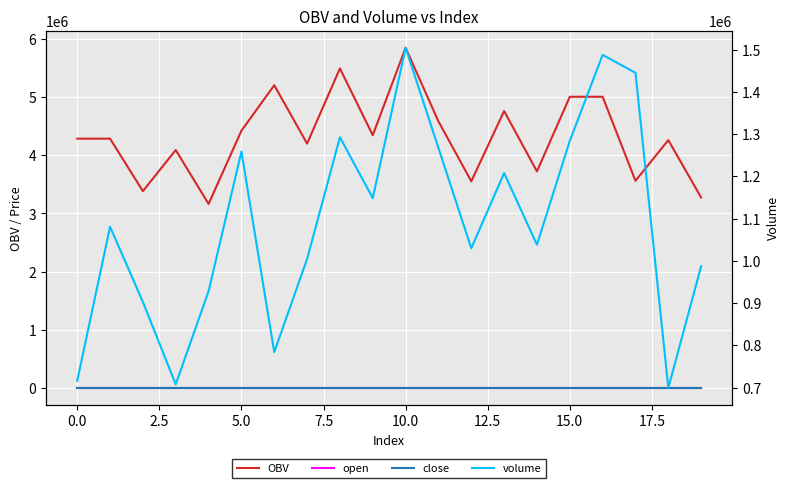

List the series in order of their peak value, lowest first.

open, close, volume, OBV